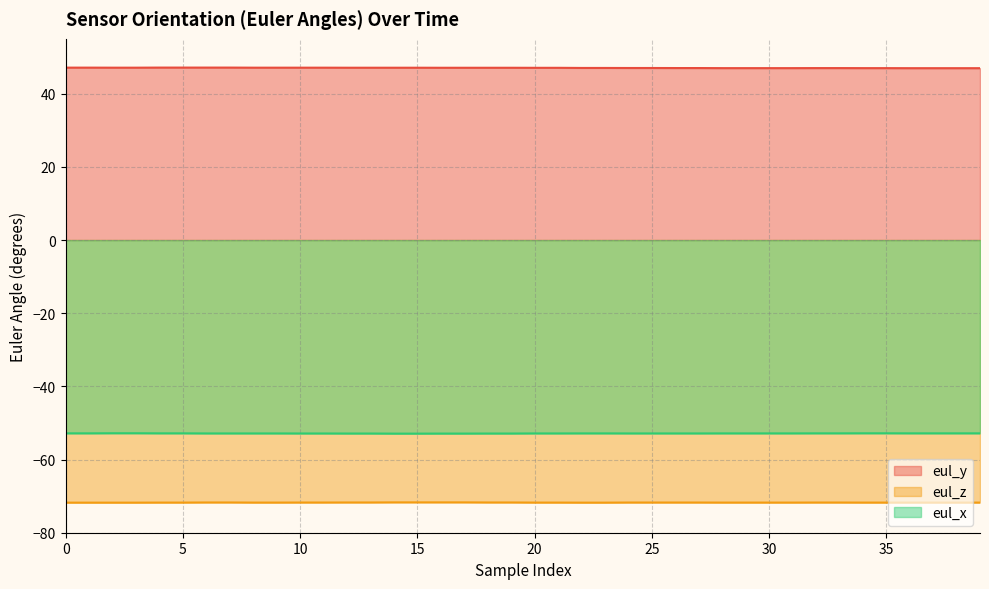

Reading right to left, what are all the values shown in this chart?

eul_y: 47.0	47.0	47.0	47.0	47.0	47.0	47.0	47.0	47.0	47.0	47.0	47.0	47.0	47.0	47.0	47.0	47.0	47.0	47.1	47.1	47.1	47.1	47.1	47.1	47.1	47.1	47.1	47.1	47.1	47.1	47.1	47.1	47.1	47.1	47.1	47.1	47.1	47.1	47.1	47.1
eul_z: -71.8	-71.8	-71.8	-71.8	-71.8	-71.8	-71.7	-71.7	-71.8	-71.8	-71.8	-71.8	-71.7	-71.7	-71.7	-71.7	-71.8	-71.8	-71.8	-71.8	-71.7	-71.7	-71.7	-71.7	-71.7	-71.7	-71.7	-71.7	-71.7	-71.7	-71.8	-71.8	-71.7	-71.7	-71.8	-71.8	-71.8	-71.8	-71.8	-71.8
eul_x: -52.8	-52.8	-52.8	-52.8	-52.8	-52.8	-52.8	-52.8	-52.8	-52.8	-52.8	-52.8	-52.9	-52.9	-52.9	-52.9	-52.8	-52.8	-52.9	-52.9	-52.9	-52.9	-52.9	-52.9	-52.9	-52.9	-52.9	-52.9	-52.9	-52.9	-52.9	-52.9	-52.9	-52.9	-52.8	-52.8	-52.8	-52.8	-52.8	-52.8